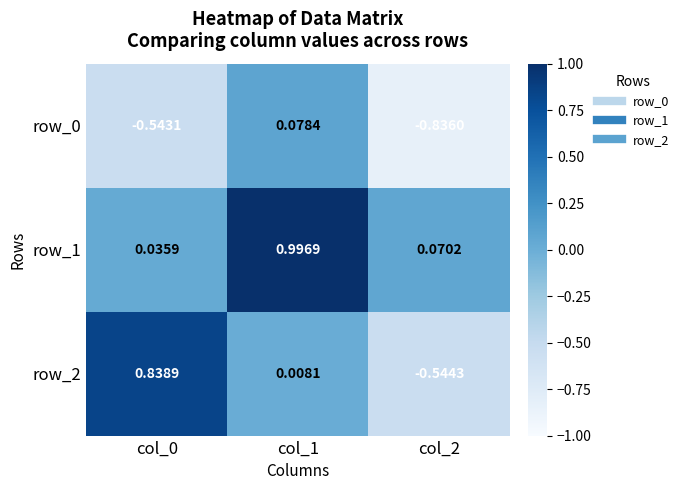

What is the average value of the row_2 series?

0.1